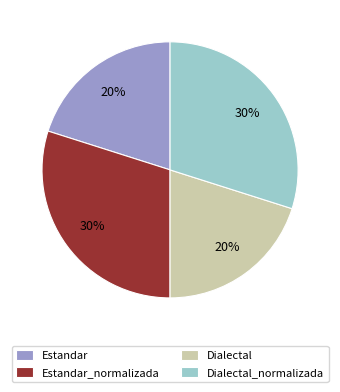

Approximately how many times larger is the value at Estandar_normalizada compared to Estandar?

1.5